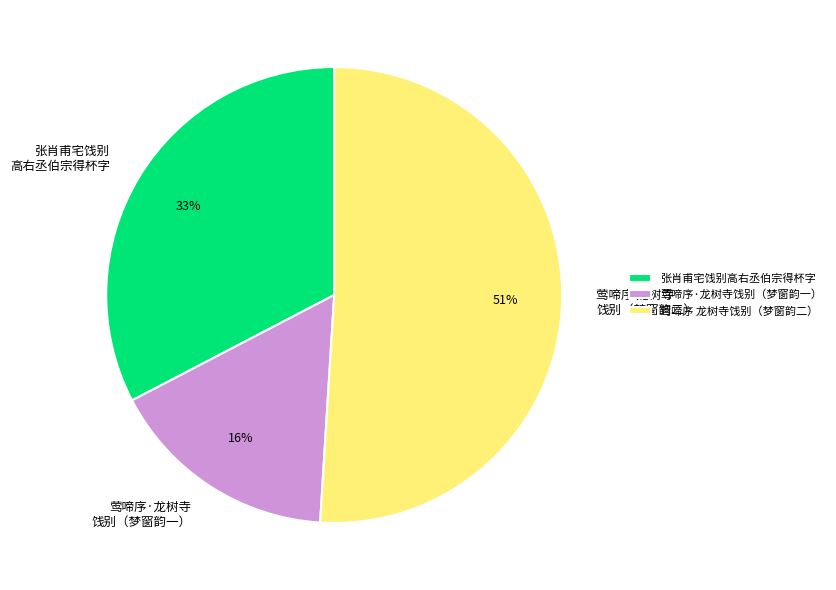

What is the ratio of the value at 莺啼序·龙树寺 饯别（梦窗韵一） to the value at 莺啼序 龙树寺 饯别（梦窗韵二）?

0.3